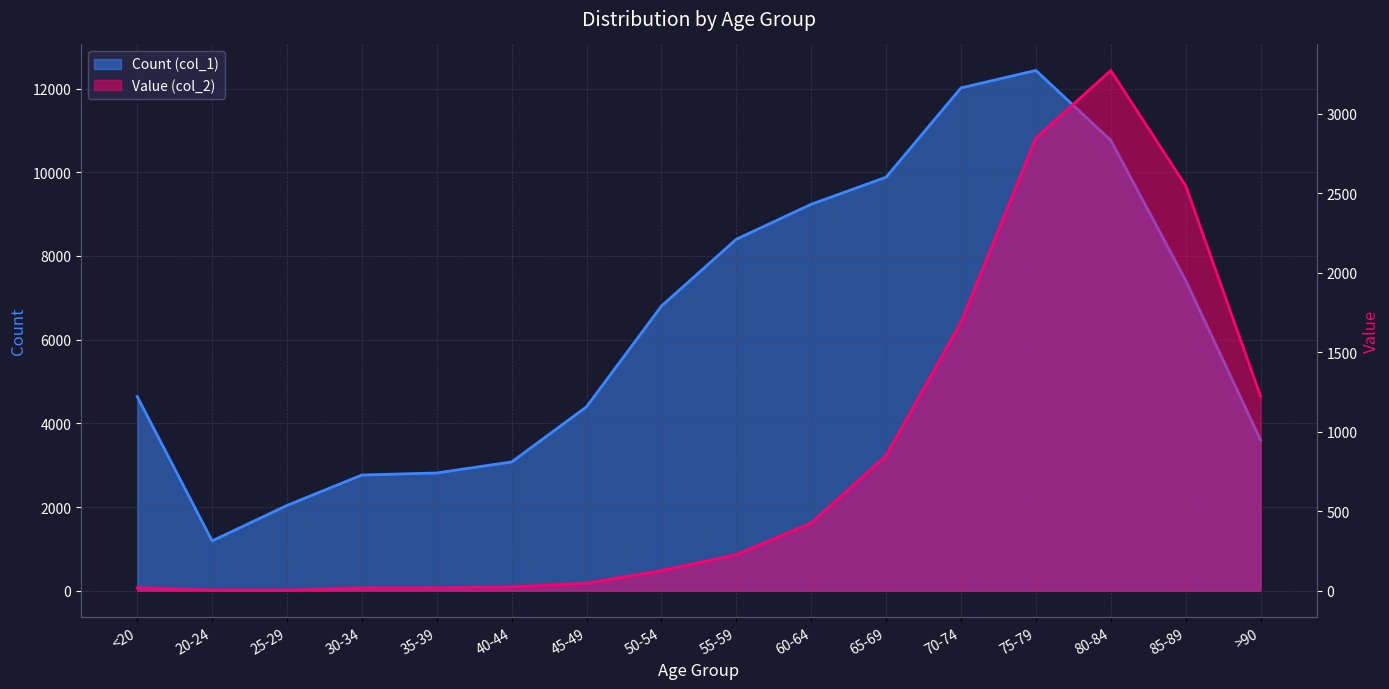

Which series changed the most between 40-44 and >90?

Value (col_2)